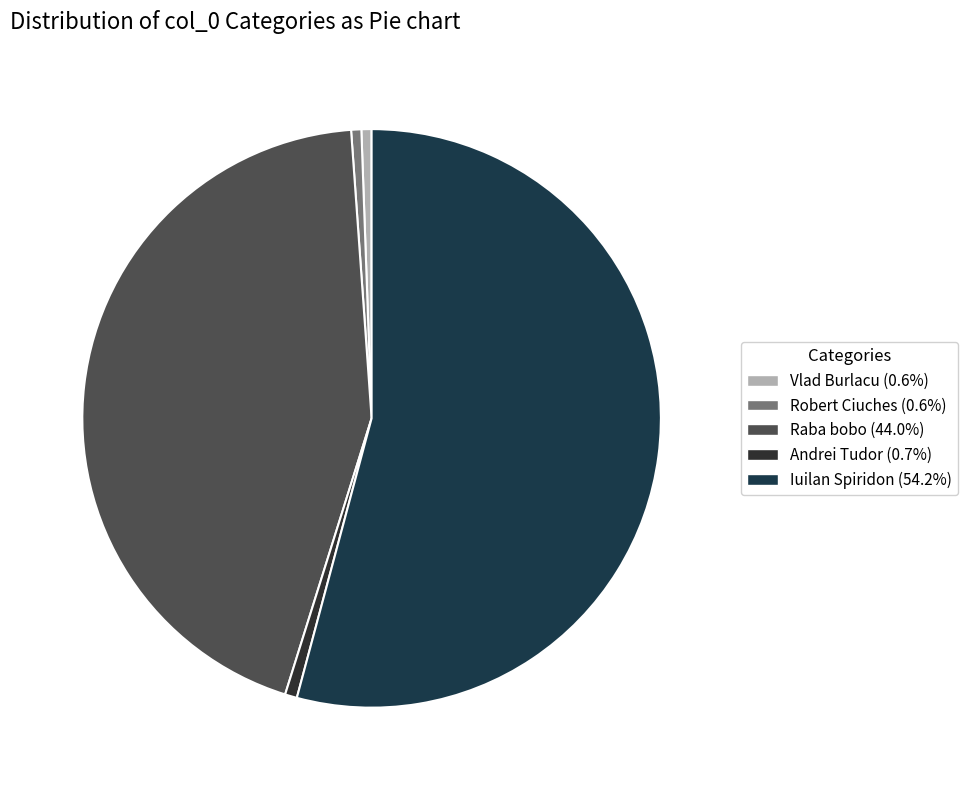

Is it true that Raba bobo is 31% of the pie?

False